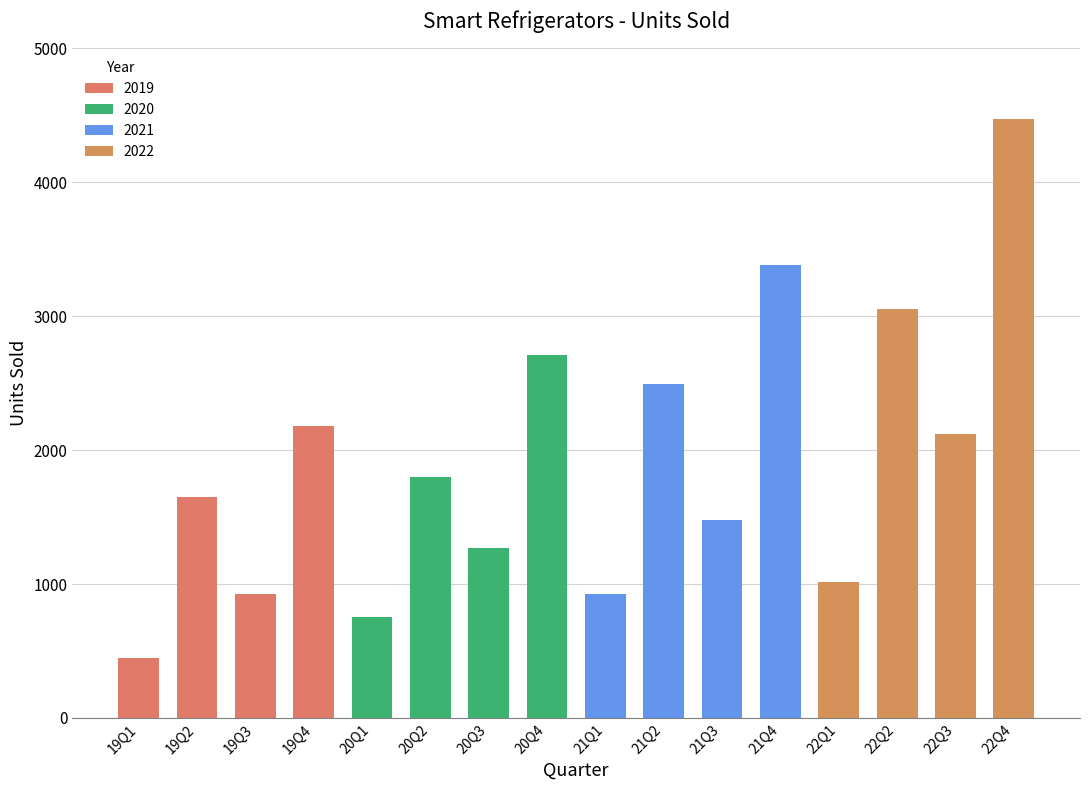

What is the change in value from 20Q4 to 22Q2?

+348